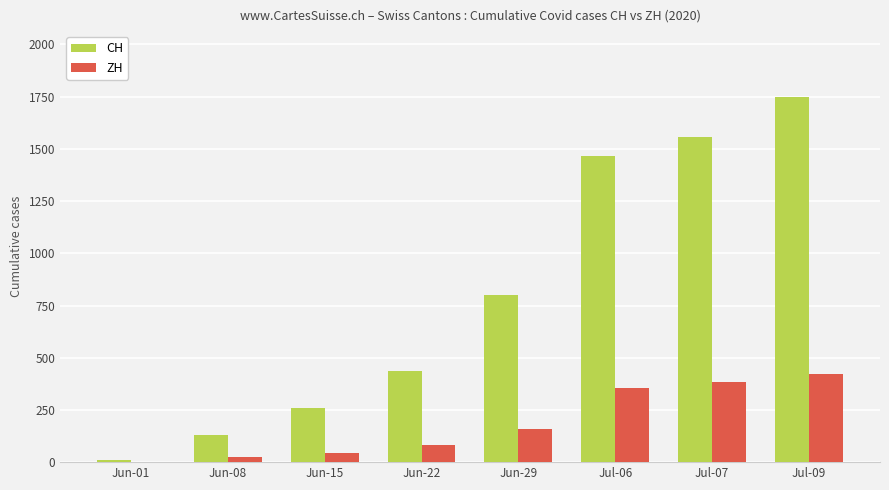

Between Jul-07 and Jul-09, which series saw the biggest shift?

CH